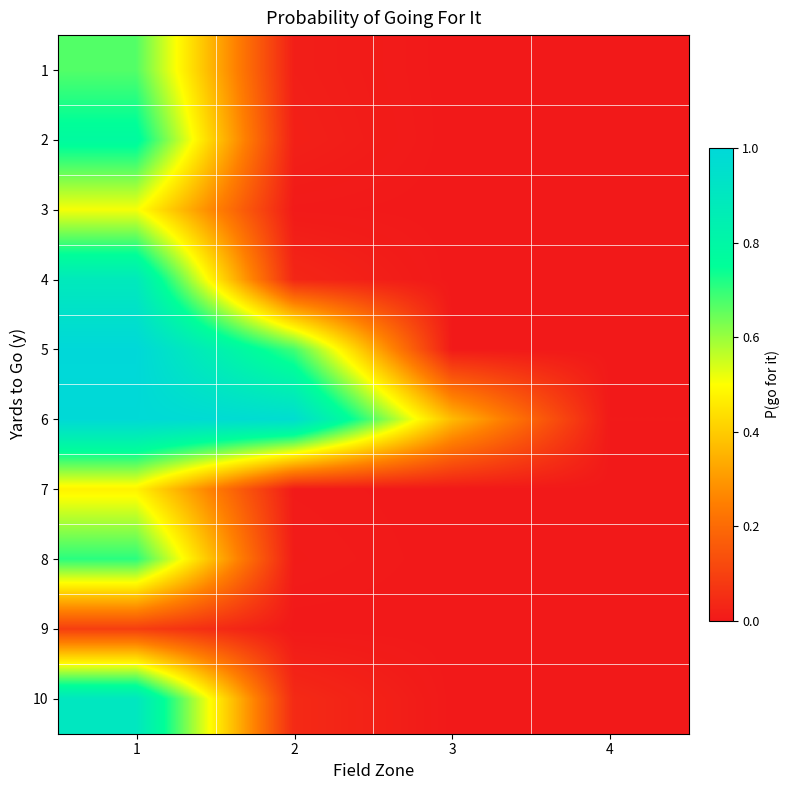

What is the greatest value displayed?

1.0